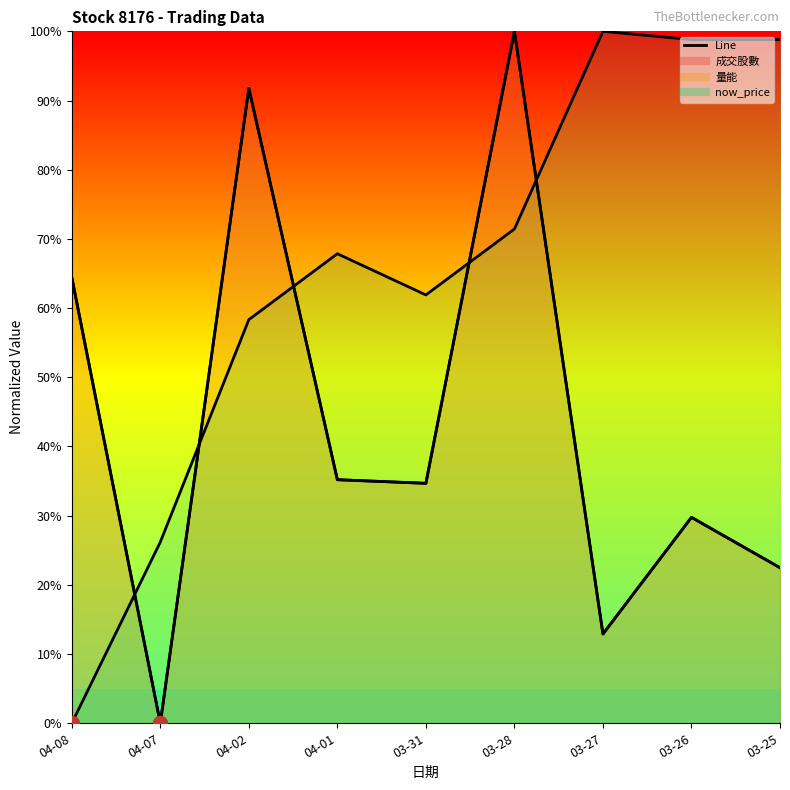

How many values in the 成交股數 series are below 34?

4